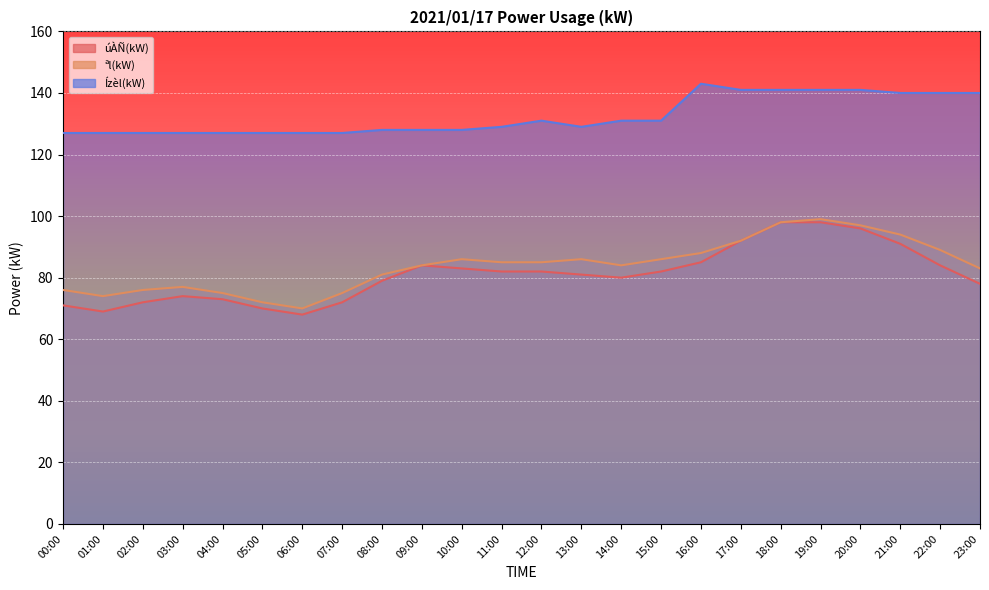

Which series has the largest range (max minus min)?

úÀÑ(kW)